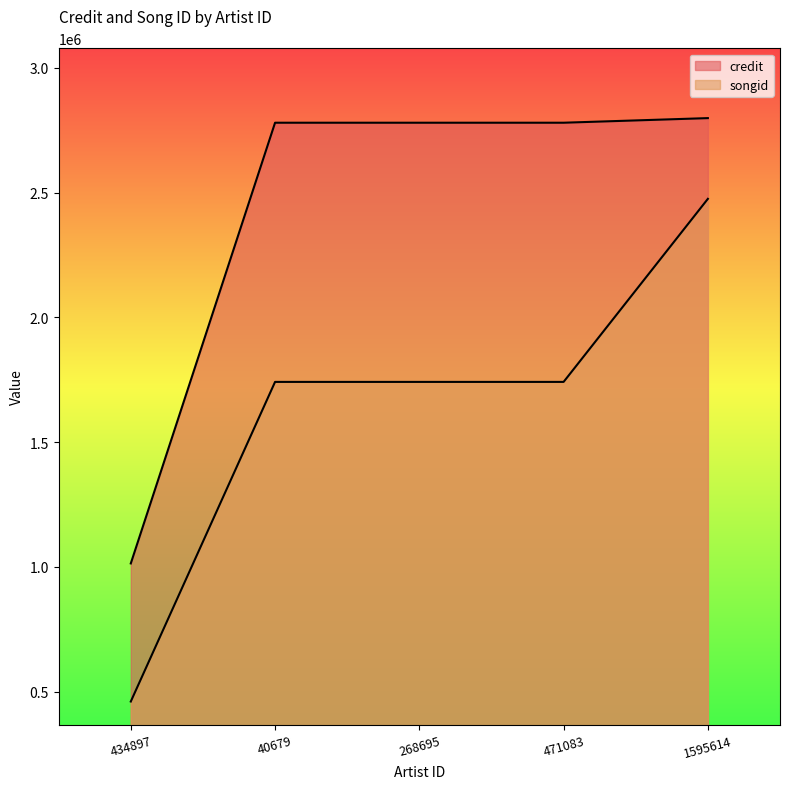

How many values in the credit series are below 2780517?

1